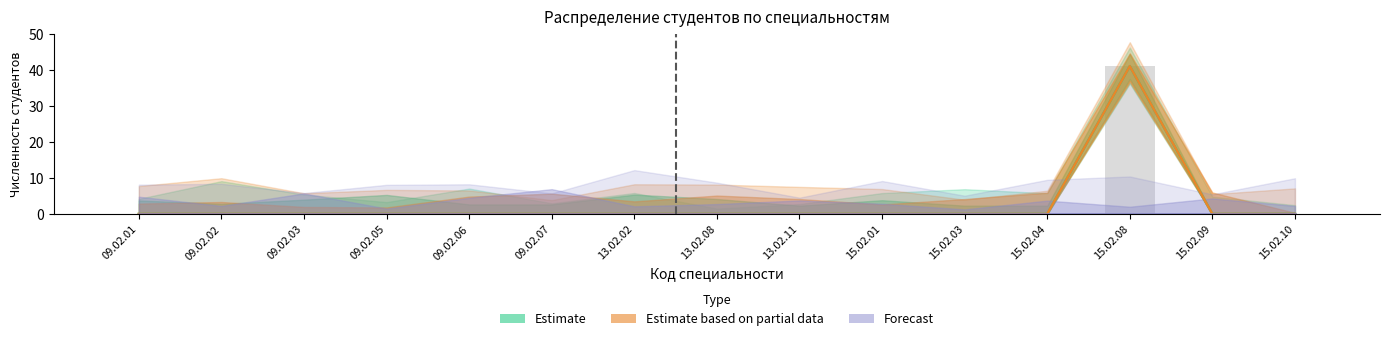

Which series has the widest spread of values?

Estimate